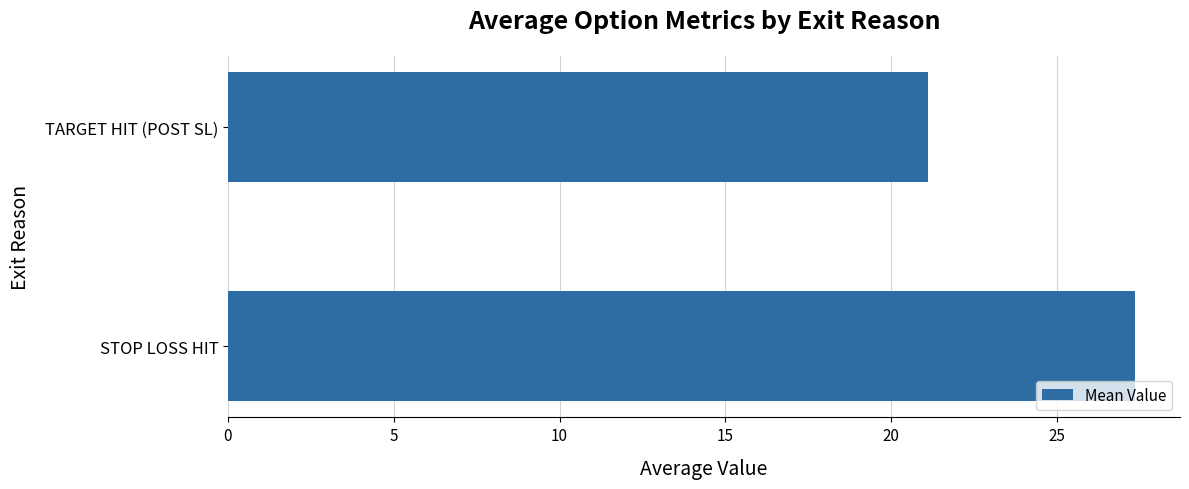

Reading bottom to top, list all the values displayed in this chart.

STOP LOSS HIT=27.3	TARGET HIT (POST SL)=21.1